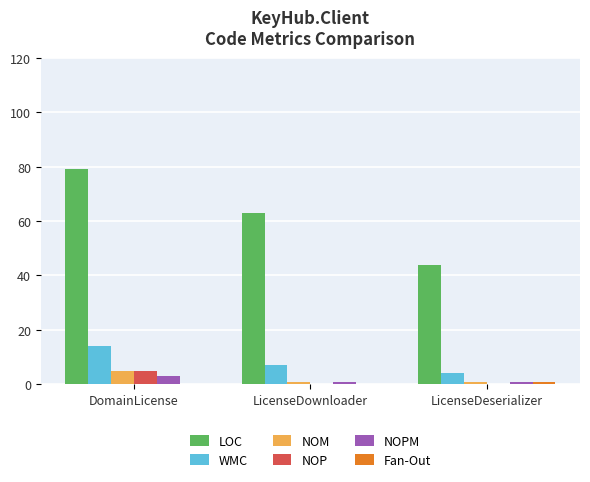

At which label is WMC closest to 9?

LicenseDownloader